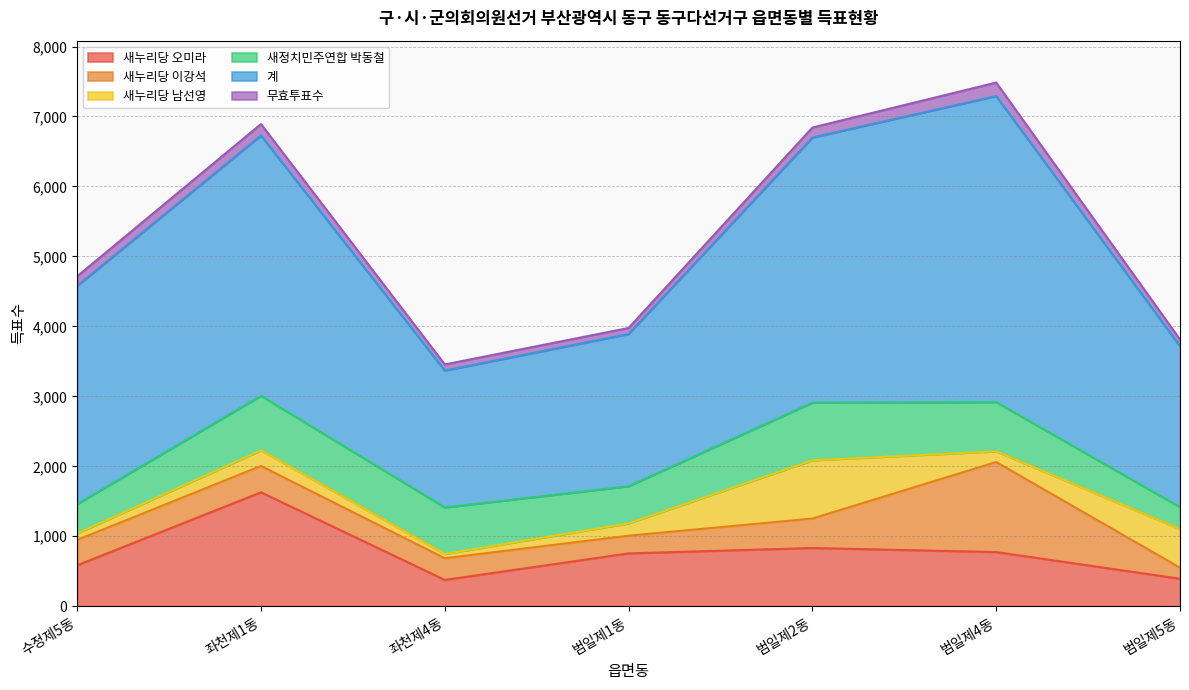

What are all the series names shown in the legend?

새누리당 오미라, 새누리당 이강석, 새누리당 남선영, 새정치민주연합 박동철, 계, 무효투표수